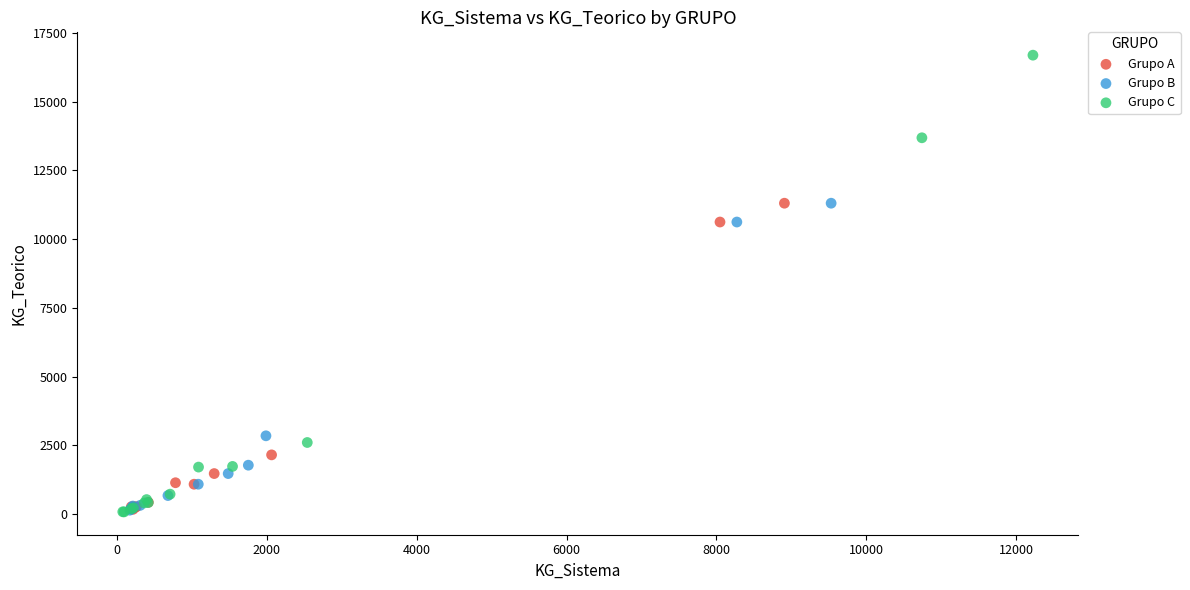

Which series has the largest Y range (max minus min)?

Grupo C